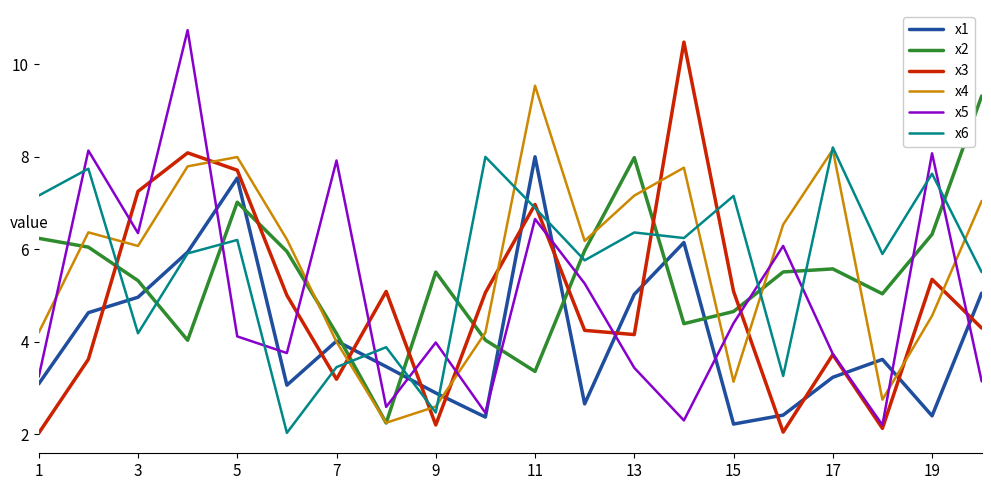

What is the smallest value displayed?

2.0